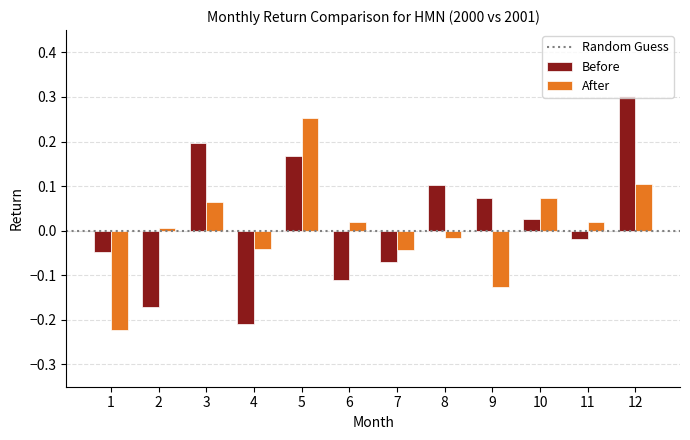

True or false: Before has a value of -0.3 at 4.

False